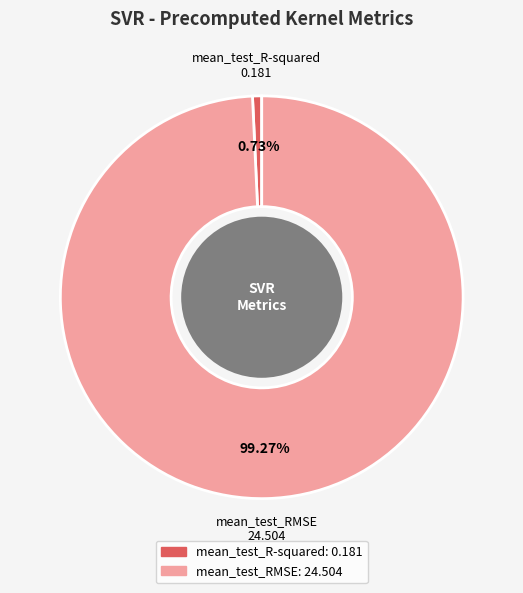

To the nearest percent, what portion does mean_test_RMSE represent?

99%